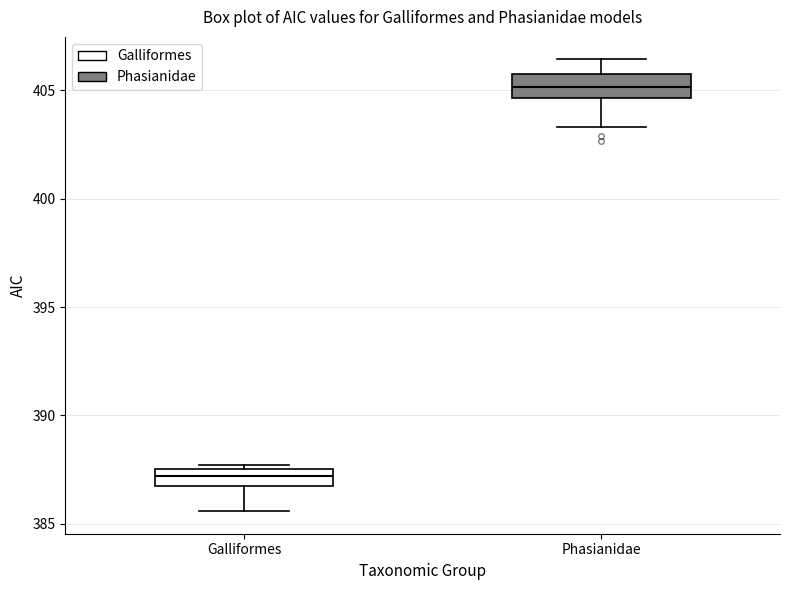

Which box's median line is the highest?

Phasianidae